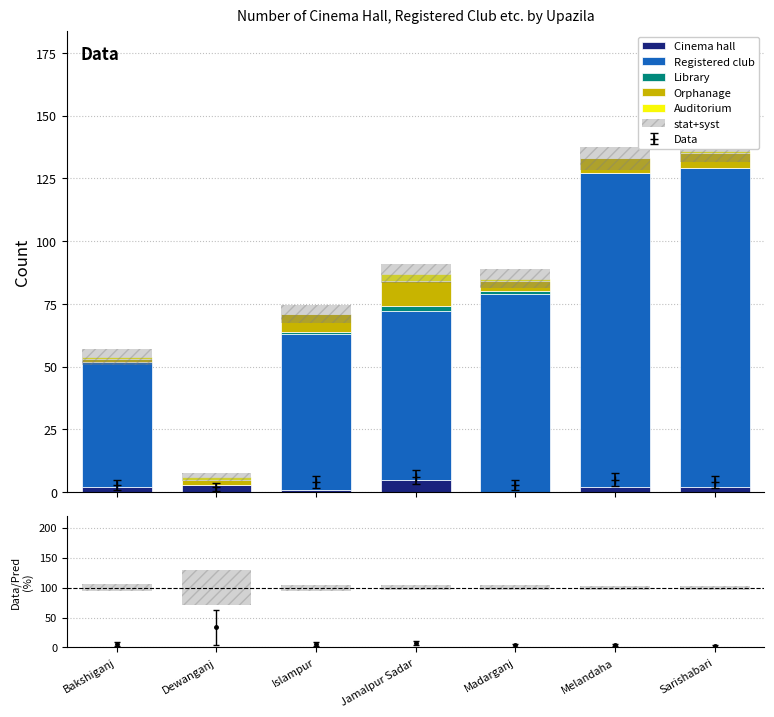

What is the value of the Orphanage bar at the 1st from the left?

1.0